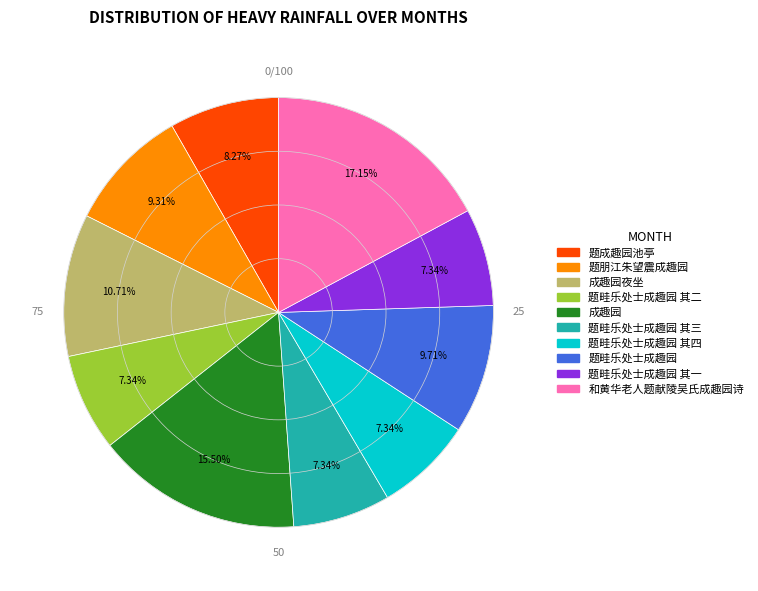

To the nearest percent, what portion does 题成趣园池亭 represent?

8%